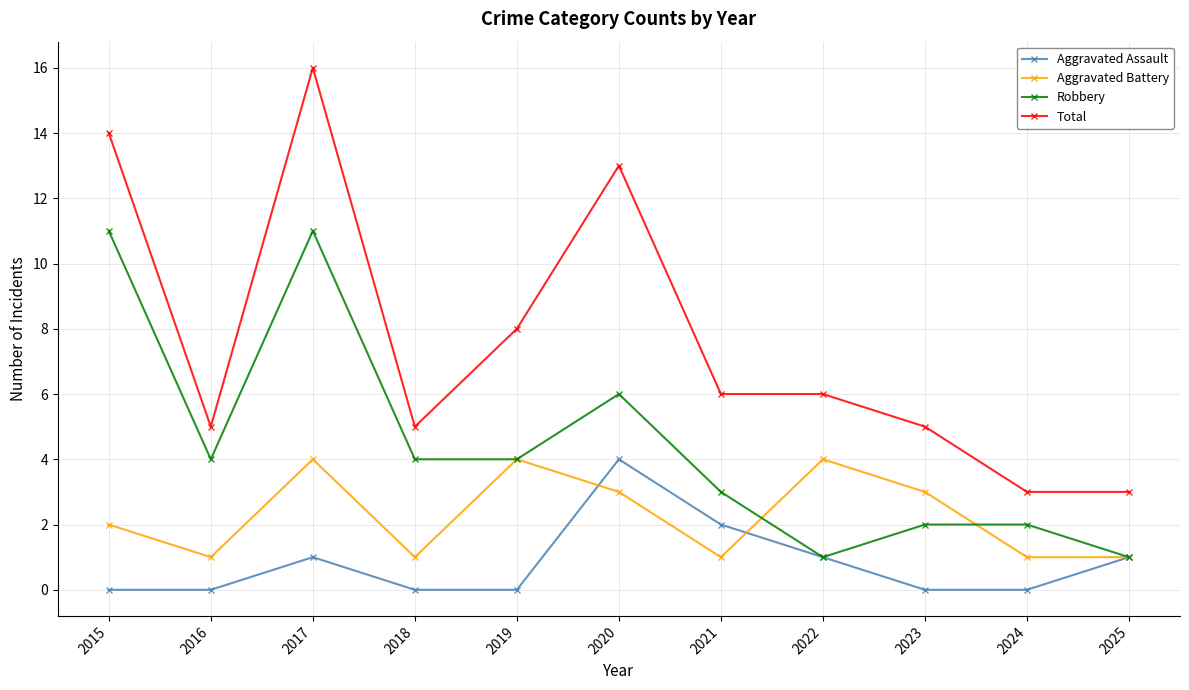

How many lines are shown in the chart?

4